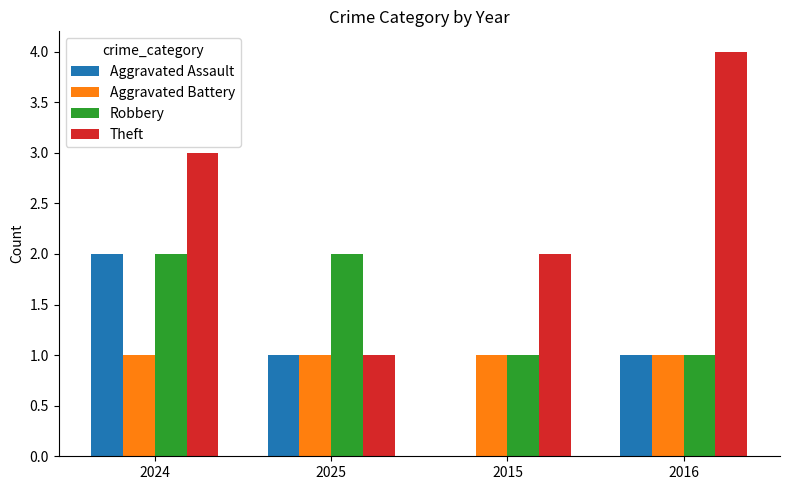

Reading left to right, extract all data points from this chart.

Aggravated Assault: 2	1	0	1
Aggravated Battery: 1	1	1	1
Robbery: 2	2	1	1
Theft: 3	1	2	4